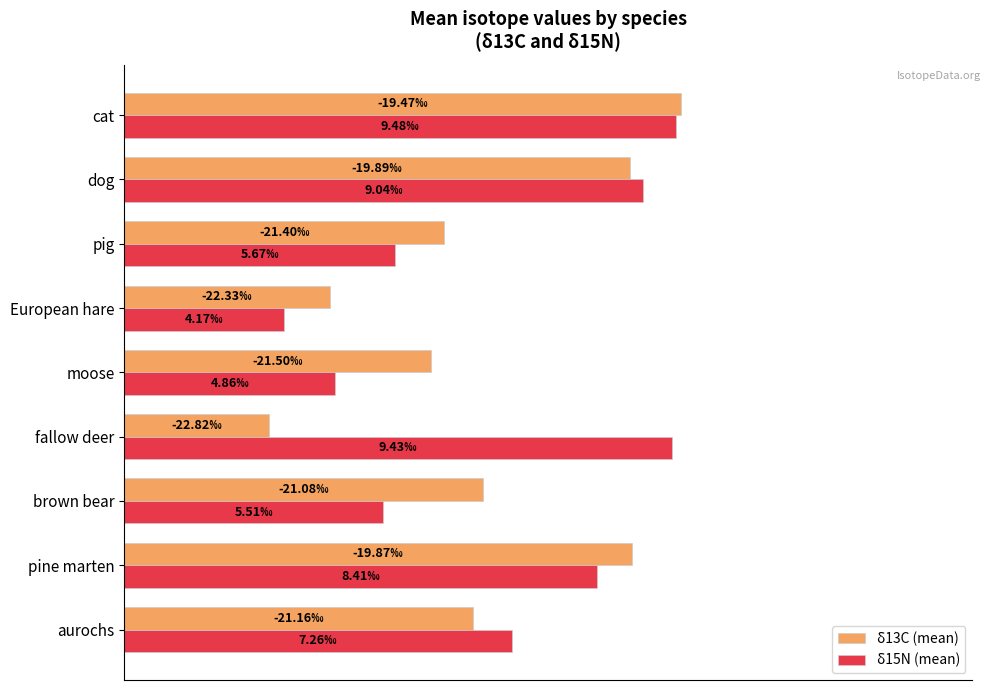

What are all the series names shown in the legend?

δ13C (mean), δ15N (mean)